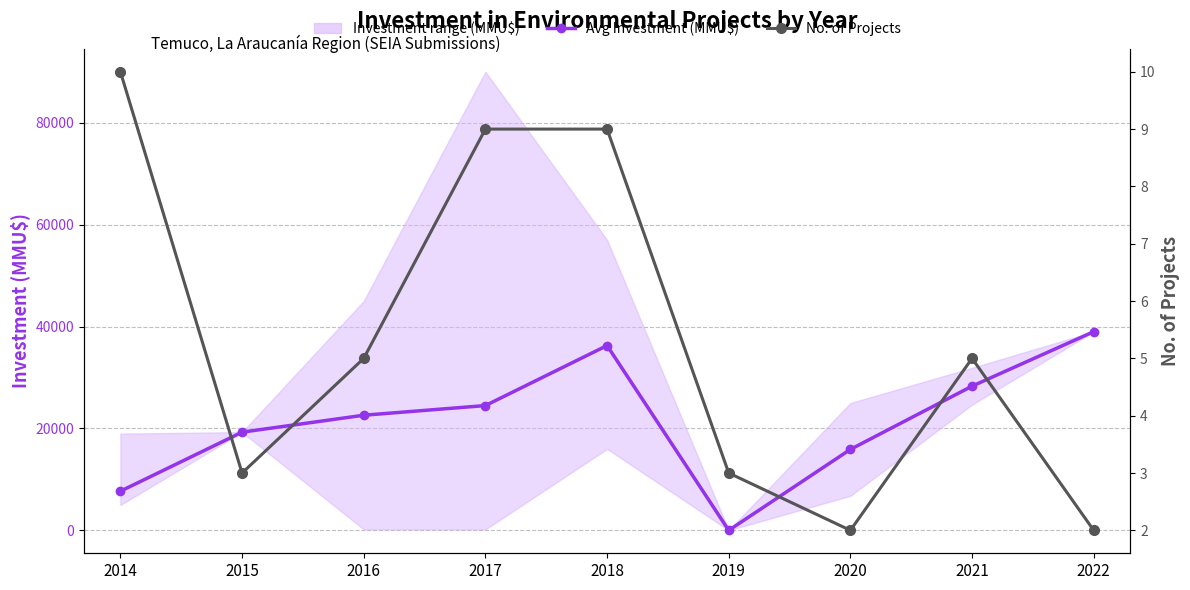

What is the difference between the maximum and minimum values in the Avg Investment (MMU$) series?

38986